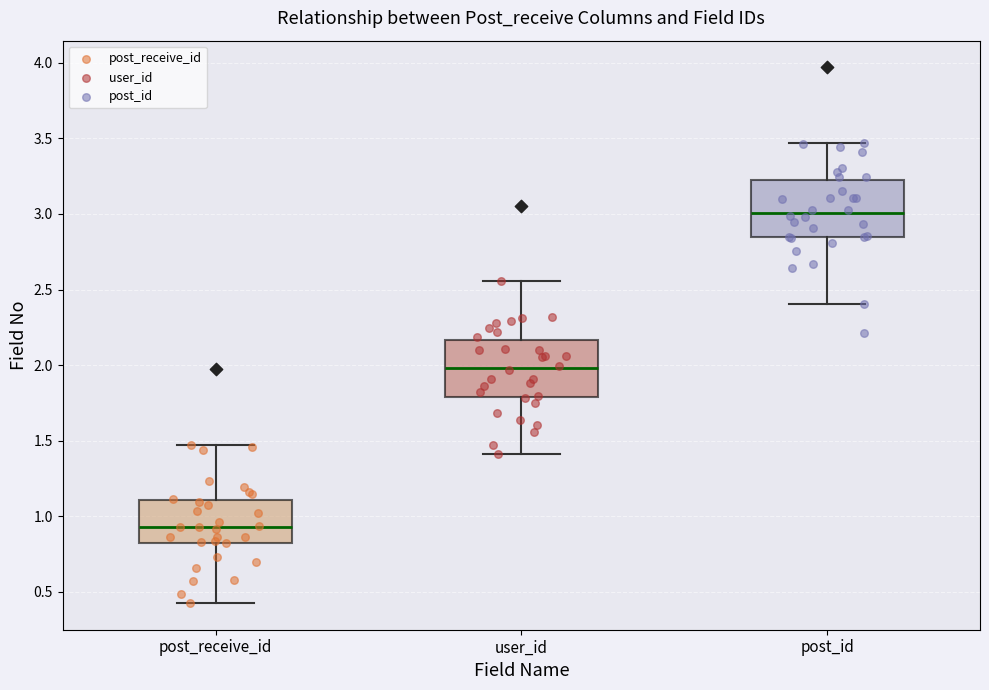

Which box has the highest median line?

post_id